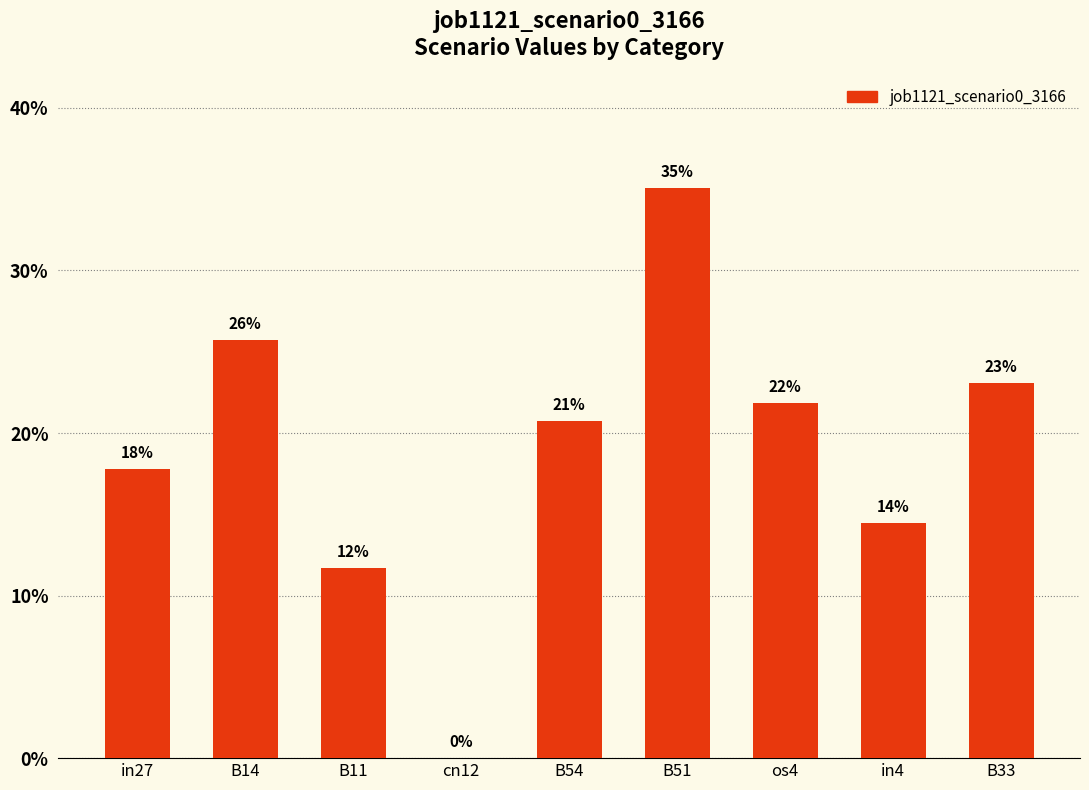

Are the bars horizontal?

No